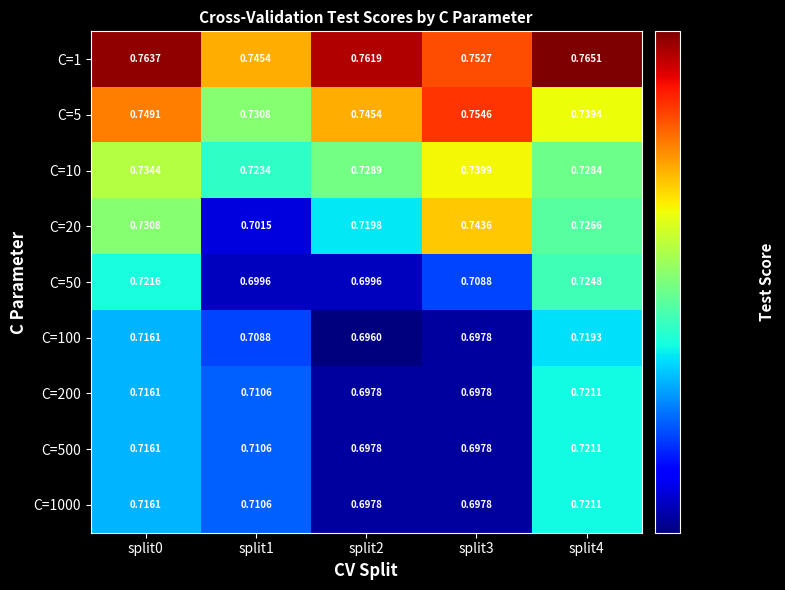

Is the value of C=20 at split0 greater than the value of C=1000 at split4?

Yes